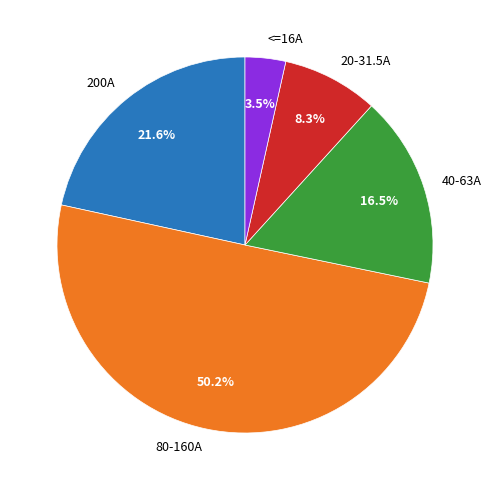

Which category accounts for the majority?

80-160A